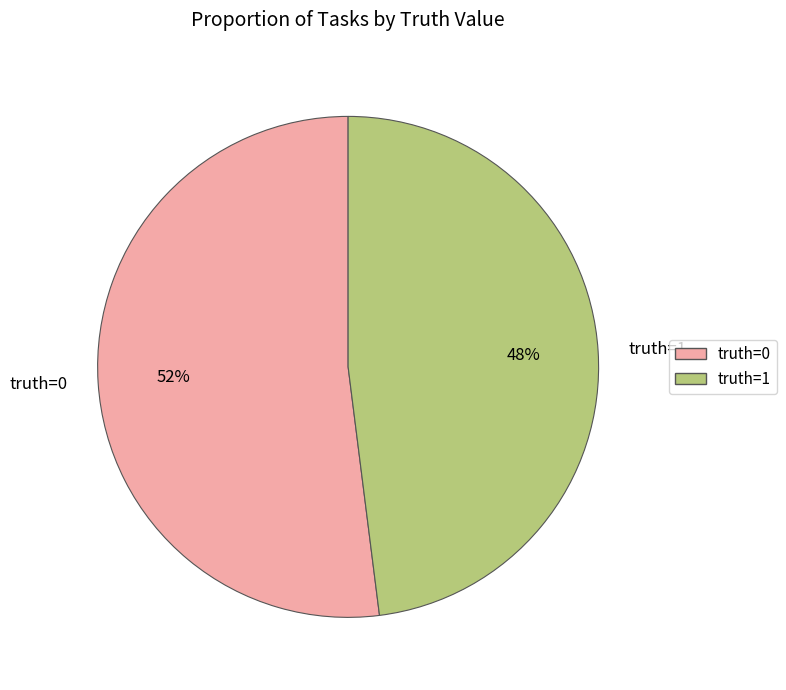

How many segments does this pie chart have?

2